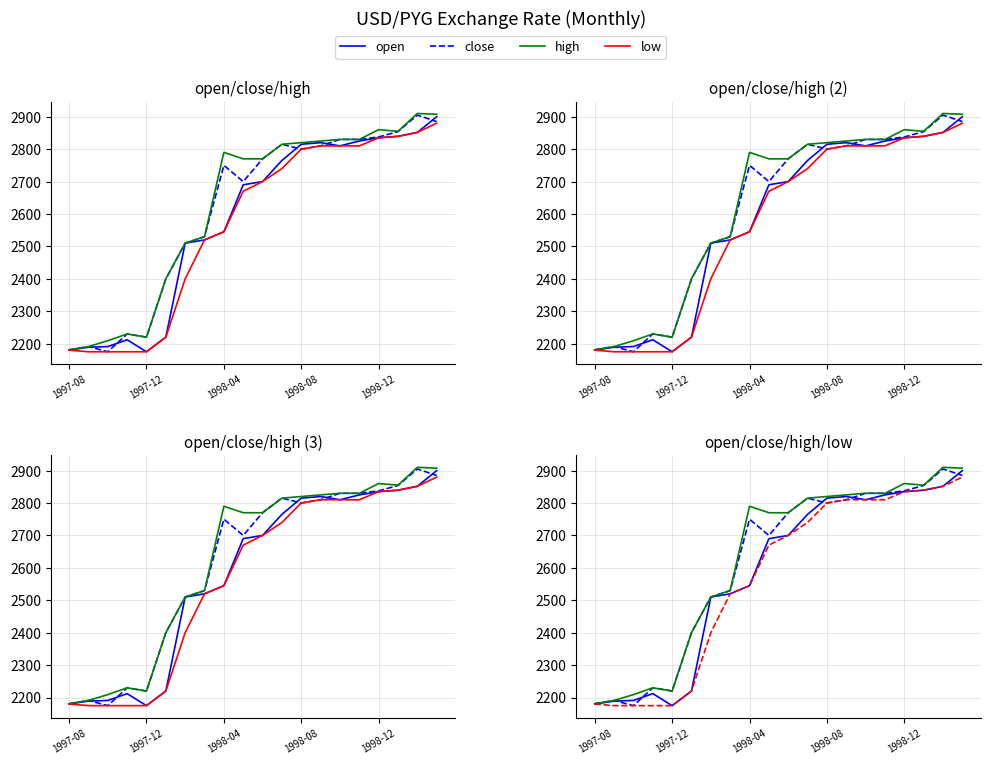

True or false: close and high intersect in this chart.

False